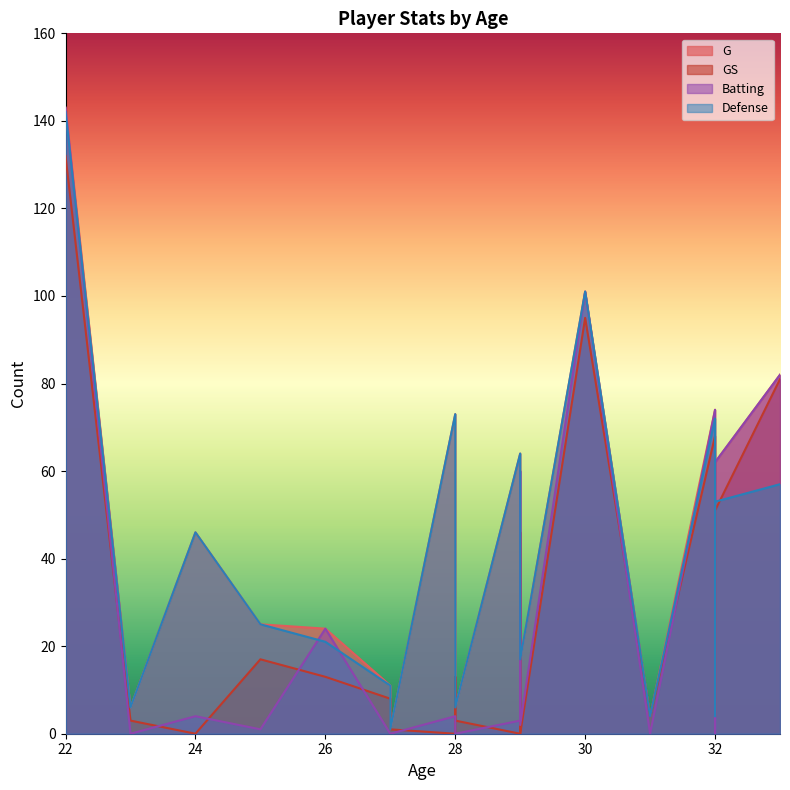

Does the chart display data point markers on the line(s)?

No